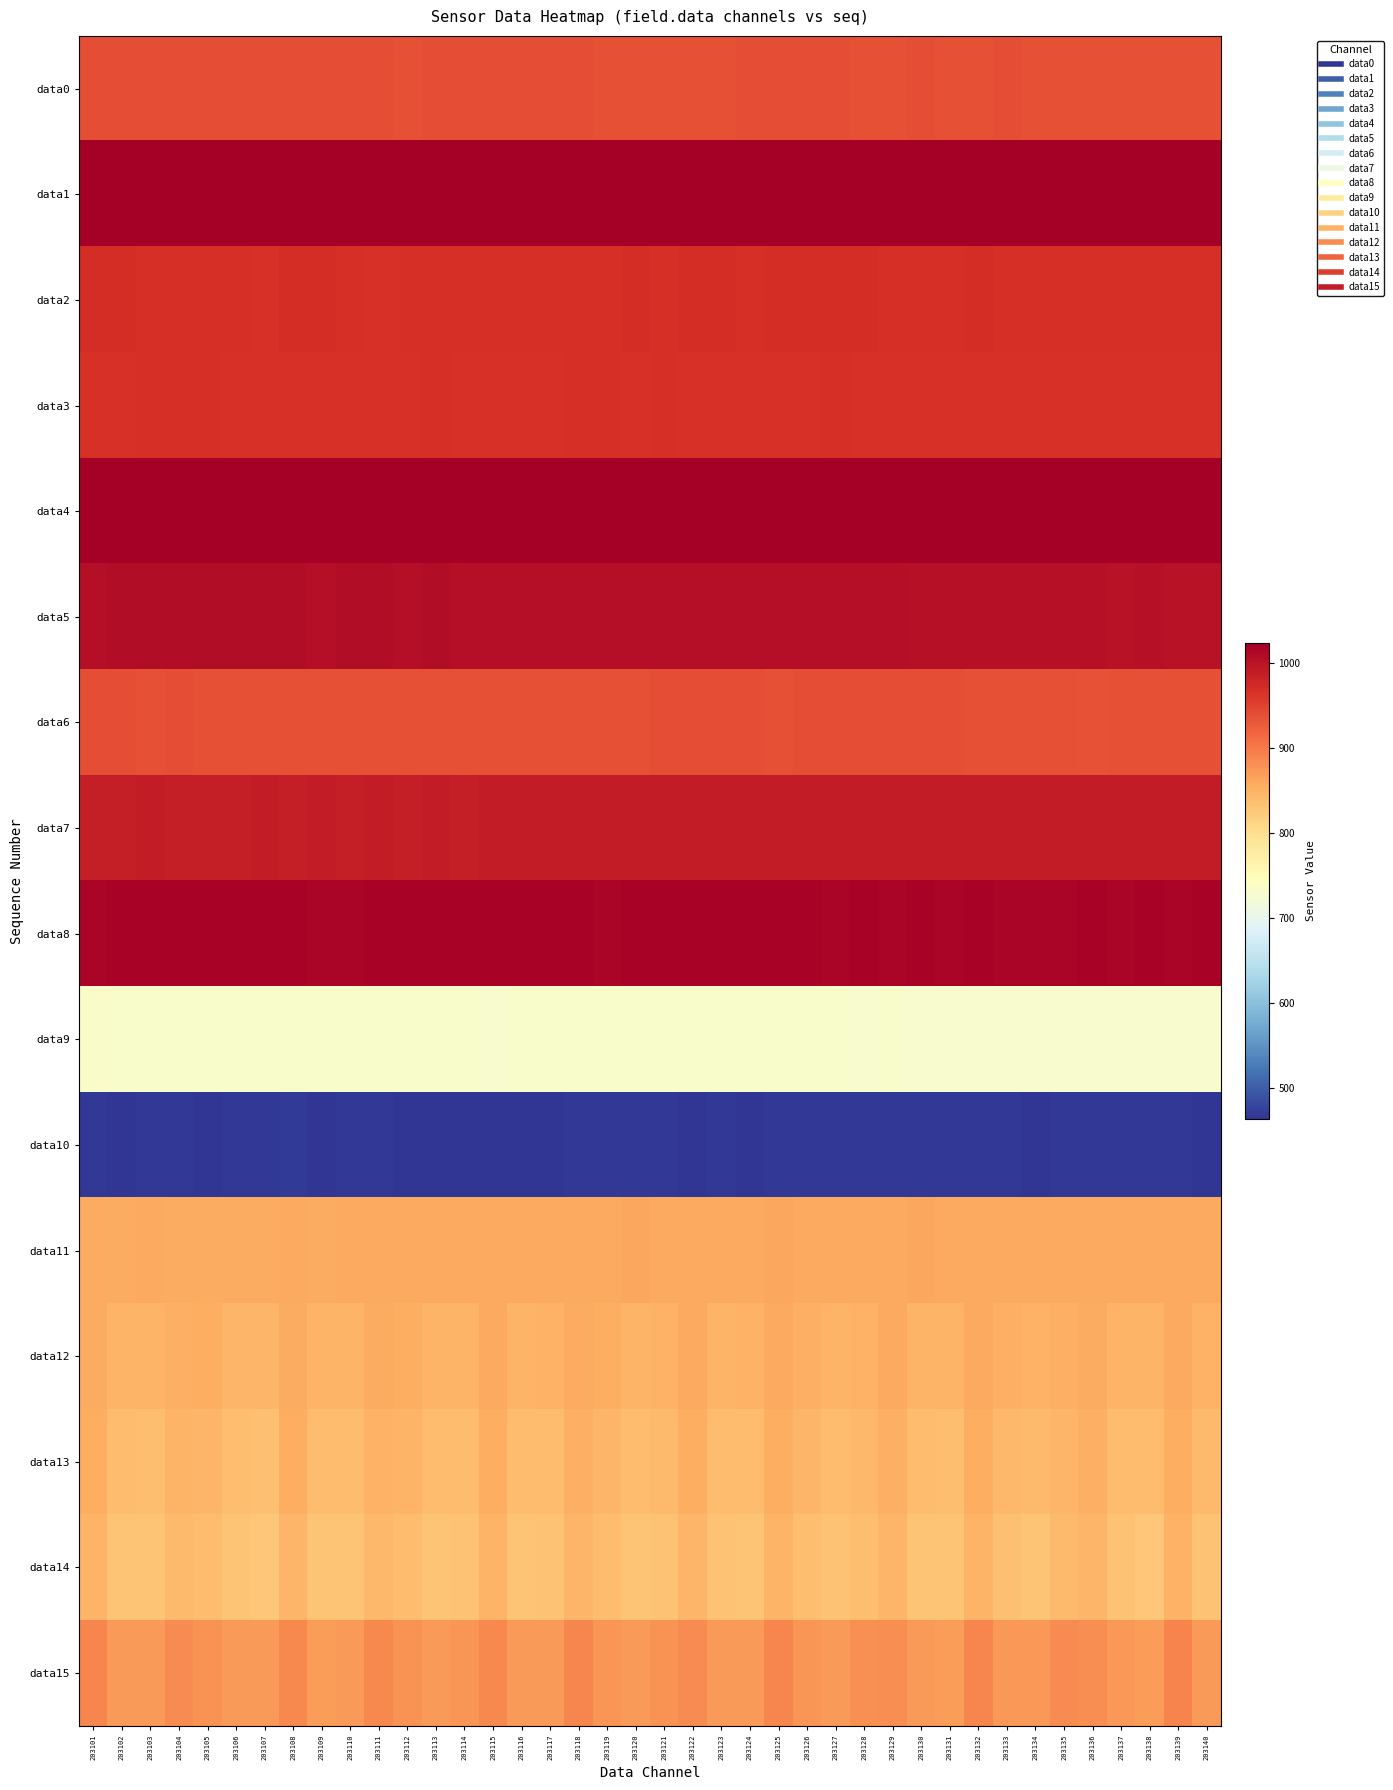

Reading right to left, transcribe all the data shown in this chart.

data0: 203140=936	203139=936	203138=936	203137=936	203136=937	203135=937	203134=937	203133=938	203132=937	203131=937	203130=938	203129=937	203128=937	203127=938	203126=938	203125=938	203124=938	203123=937	203122=937	203121=937	203120=937	203119=937	203118=938	203117=938	203116=938	203115=938	203114=938	203113=938	203112=937	203111=939	203110=939	203109=940	203108=940	203107=939	203106=940	203105=939	203104=938	203103=939	203102=938	203101=940
data1: 203140=1021	203139=1021	203138=1022	203137=1021	203136=1021	203135=1022	203134=1022	203133=1022	203132=1022	203131=1023	203130=1021	203129=1022	203128=1022	203127=1023	203126=1021	203125=1022	203124=1022	203123=1023	203122=1021	203121=1022	203120=1021	203119=1023	203118=1023	203117=1023	203116=1023	203115=1023	203114=1023	203113=1023	203112=1023	203111=1023	203110=1022	203109=1022	203108=1023	203107=1023	203106=1023	203105=1023	203104=1023	203103=1023	203102=1023	203101=1023
data2: 203140=968	203139=968	203138=968	203137=968	203136=967	203135=968	203134=967	203133=968	203132=969	203131=968	203130=968	203129=968	203128=970	203127=969	203126=969	203125=969	203124=968	203123=969	203122=969	203121=968	203120=969	203119=968	203118=967	203117=967	203116=968	203115=968	203114=968	203113=967	203112=968	203111=966	203110=968	203109=969	203108=970	203107=966	203106=967	203105=968	203104=967	203103=968	203102=969	203101=969
data3: 203140=966	203139=966	203138=966	203137=966	203136=966	203135=966	203134=966	203133=966	203132=966	203131=966	203130=966	203129=965	203128=966	203127=967	203126=965	203125=966	203124=966	203123=966	203122=966	203121=967	203120=966	203119=967	203118=967	203117=966	203116=966	203115=966	203114=966	203113=967	203112=966	203111=966	203110=966	203109=966	203108=966	203107=966	203106=966	203105=967	203104=967	203103=967	203102=966	203101=966
data4: 203140=1023	203139=1023	203138=1023	203137=1023	203136=1023	203135=1023	203134=1023	203133=1023	203132=1023	203131=1023	203130=1023	203129=1023	203128=1023	203127=1023	203126=1023	203125=1023	203124=1023	203123=1023	203122=1023	203121=1023	203120=1023	203119=1023	203118=1023	203117=1023	203116=1023	203115=1023	203114=1023	203113=1023	203112=1023	203111=1023	203110=1023	203109=1023	203108=1023	203107=1023	203106=1023	203105=1023	203104=1023	203103=1023	203102=1023	203101=1023
data5: 203140=1001	203139=1001	203138=1003	203137=1001	203136=1002	203135=1002	203134=1003	203133=1003	203132=1003	203131=1003	203130=1003	203129=1004	203128=1005	203127=1004	203126=1004	203125=1004	203124=1004	203123=1004	203122=1004	203121=1004	203120=1005	203119=1005	203118=1005	203117=1004	203116=1005	203115=1005	203114=1004	203113=1006	203112=1005	203111=1006	203110=1006	203109=1005	203108=1006	203107=1007	203106=1007	203105=1006	203104=1006	203103=1006	203102=1006	203101=1005
data6: 203140=937	203139=937	203138=937	203137=936	203136=935	203135=937	203134=937	203133=937	203132=937	203131=938	203130=938	203129=938	203128=938	203127=938	203126=938	203125=937	203124=938	203123=938	203122=939	203121=938	203120=937	203119=937	203118=937	203117=936	203116=937	203115=936	203114=937	203113=937	203112=937	203111=937	203110=937	203109=937	203108=936	203107=937	203106=937	203105=937	203104=938	203103=937	203102=938	203101=938
data7: 203140=990	203139=990	203138=990	203137=989	203136=990	203135=990	203134=989	203133=989	203132=989	203131=990	203130=990	203129=990	203128=989	203127=990	203126=989	203125=989	203124=990	203123=989	203122=989	203121=990	203120=989	203119=989	203118=990	203117=989	203116=989	203115=989	203114=988	203113=989	203112=988	203111=989	203110=988	203109=989	203108=988	203107=989	203106=988	203105=988	203104=988	203103=989	203102=988	203101=988
data8: 203140=1018	203139=1016	203138=1017	203137=1015	203136=1017	203135=1016	203134=1016	203133=1016	203132=1017	203131=1016	203130=1017	203129=1016	203128=1017	203127=1016	203126=1017	203125=1017	203124=1018	203123=1017	203122=1017	203121=1017	203120=1018	203119=1016	203118=1017	203117=1017	203116=1017	203115=1017	203114=1017	203113=1017	203112=1017	203111=1017	203110=1016	203109=1015	203108=1017	203107=1017	203106=1017	203105=1017	203104=1017	203103=1017	203102=1017	203101=1016
data9: 203140=730	203139=729	203138=730	203137=730	203136=730	203135=730	203134=729	203133=730	203132=730	203131=729	203130=730	203129=731	203128=730	203127=731	203126=731	203125=731	203124=731	203123=731	203122=731	203121=731	203120=731	203119=731	203118=732	203117=731	203116=731	203115=730	203114=731	203113=731	203112=732	203111=732	203110=731	203109=732	203108=731	203107=731	203106=732	203105=732	203104=732	203103=732	203102=732	203101=733
data10: 203140=466	203139=467	203138=467	203137=467	203136=467	203135=467	203134=466	203133=467	203132=467	203131=467	203130=467	203129=468	203128=467	203127=468	203126=467	203125=467	203124=466	203123=467	203122=466	203121=467	203120=467	203119=467	203118=467	203117=466	203116=466	203115=464	203114=466	203113=466	203112=466	203111=467	203110=467	203109=466	203108=469	203107=467	203106=467	203105=466	203104=467	203103=467	203102=466	203101=468
data11: 203140=859	203139=859	203138=859	203137=859	203136=859	203135=859	203134=859	203133=859	203132=859	203131=859	203130=860	203129=859	203128=859	203127=859	203126=859	203125=860	203124=859	203123=859	203122=859	203121=859	203120=860	203119=859	203118=859	203117=859	203116=858	203115=858	203114=858	203113=859	203112=859	203111=858	203110=859	203109=857	203108=858	203107=857	203106=857	203105=857	203104=857	203103=858	203102=857	203101=857
data12: 203140=850	203139=858	203138=847	203137=848	203136=857	203135=852	203134=849	203133=851	203132=858	203131=848	203130=848	203129=858	203128=850	203127=848	203126=852	203125=859	203124=849	203123=848	203122=858	203121=850	203120=848	203119=853	203118=856	203117=849	203116=847	203115=858	203114=848	203113=848	203112=853	203111=855	203110=847	203109=848	203108=857	203107=846	203106=846	203105=853	203104=852	203103=847	203102=848	203101=857
data13: 203140=841	203139=854	203138=838	203137=838	203136=852	203135=846	203134=840	203133=843	203132=853	203131=837	203130=838	203129=852	203128=843	203127=838	203126=845	203125=854	203124=838	203123=838	203122=854	203121=840	203120=839	203119=845	203118=852	203117=839	203116=838	203115=853	203114=838	203113=838	203112=847	203111=849	203110=838	203109=838	203108=853	203107=835	203106=837	203105=846	203104=847	203103=837	203102=839	203101=853
data14: 203140=832	203139=849	203138=828	203137=831	203136=844	203135=840	203134=830	203133=835	203132=847	203131=829	203130=830	203129=845	203128=836	203127=831	203126=836	203125=847	203124=829	203123=831	203122=846	203121=833	203120=830	203119=838	203118=846	203117=831	203116=830	203115=847	203114=831	203113=829	203112=838	203111=843	203110=829	203109=830	203108=846	203107=828	203106=829	203105=838	203104=841	203103=829	203102=830	203101=847
data15: 203140=872	203139=890	203138=870	203137=873	203136=882	203135=884	203134=873	203133=874	203132=889	203131=870	203130=872	203129=883	203128=881	203127=872	203126=875	203125=889	203124=871	203123=871	203122=885	203121=877	203120=872	203119=876	203118=888	203117=871	203116=871	203115=886	203114=876	203113=871	203112=877	203111=886	203110=871	203109=870	203108=886	203107=871	203106=871	203105=878	203104=884	203103=871	203102=871	203101=888